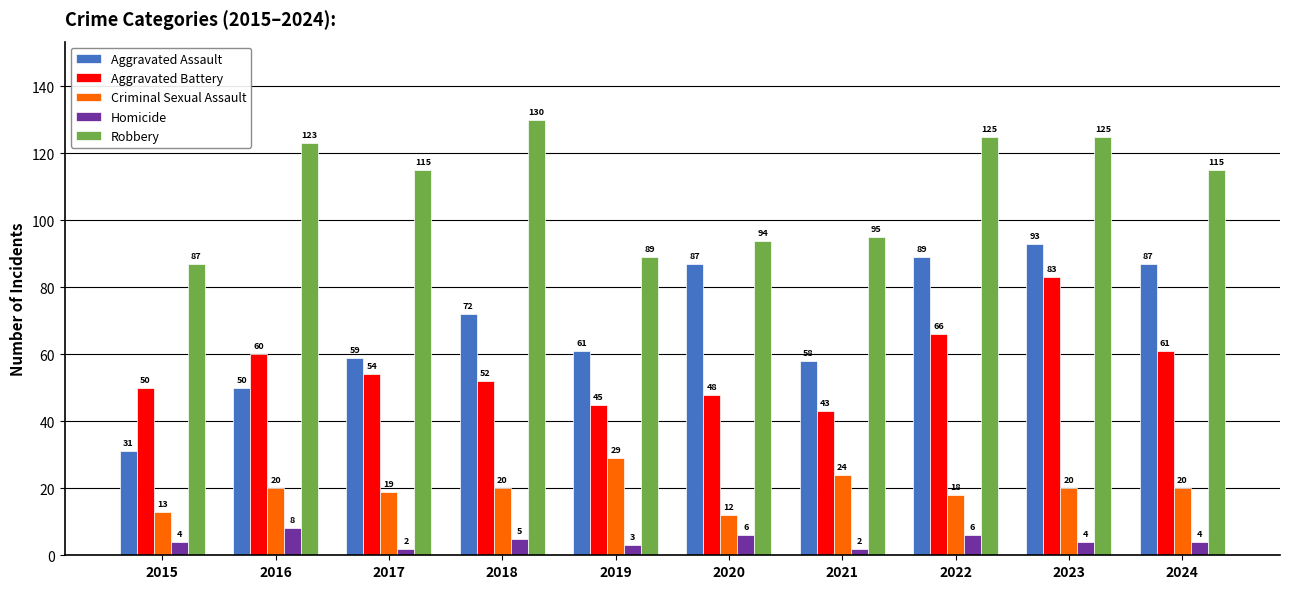

At which category is the sum across all series the highest?

2023